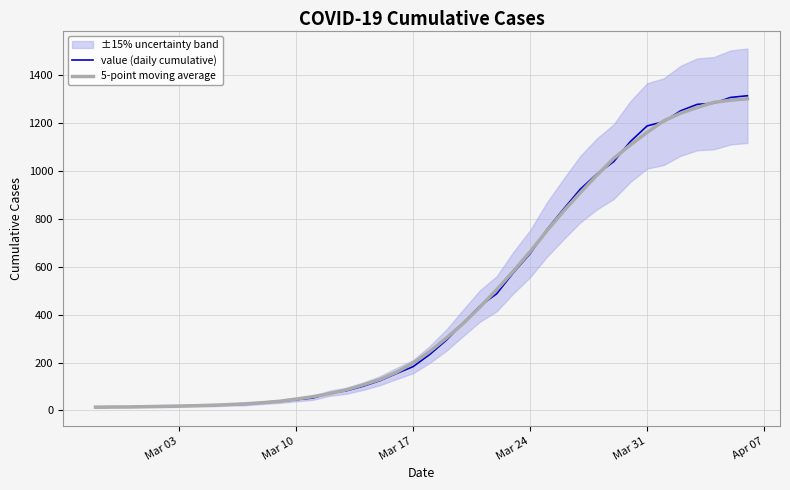

Reading left to right, what are all the values shown in this chart?

value (daily cumulative): 13.0	14.0	15.0	17.0	16.0	18.0	21.0	21.0	24.0	26.0	32.0	37.0	45.0	52.0	72.0	82.0	101.0	124.0	154.0	183.0	234.0	294.0	366.0	436.0	487.0	575.0	654.0	754.0	840.0	923.0	987.0	1038.0	1122.0	1187.0	1205.0	1250.0	1277.0	1282.0	1306.0	1313.0
5-point moving average: 14.0	14.8	15.0	16.0	17.4	18.6	20.0	22.0	24.8	28.0	32.8	38.4	47.6	57.6	70.4	86.2	106.6	128.8	159.2	197.8	246.2	302.6	363.4	431.6	503.6	581.2	662.0	749.2	831.6	908.4	982.0	1051.4	1107.8	1160.4	1208.2	1240.2	1264.0	1285.6	1294.5	1300.3